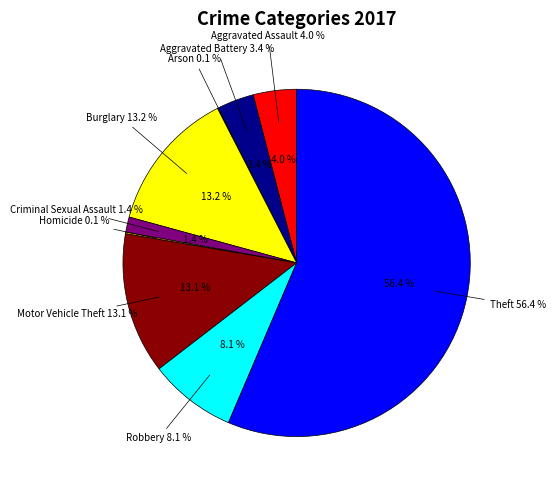

What percentage is the Criminal Sexual Assault slice, to the nearest percent?

1%